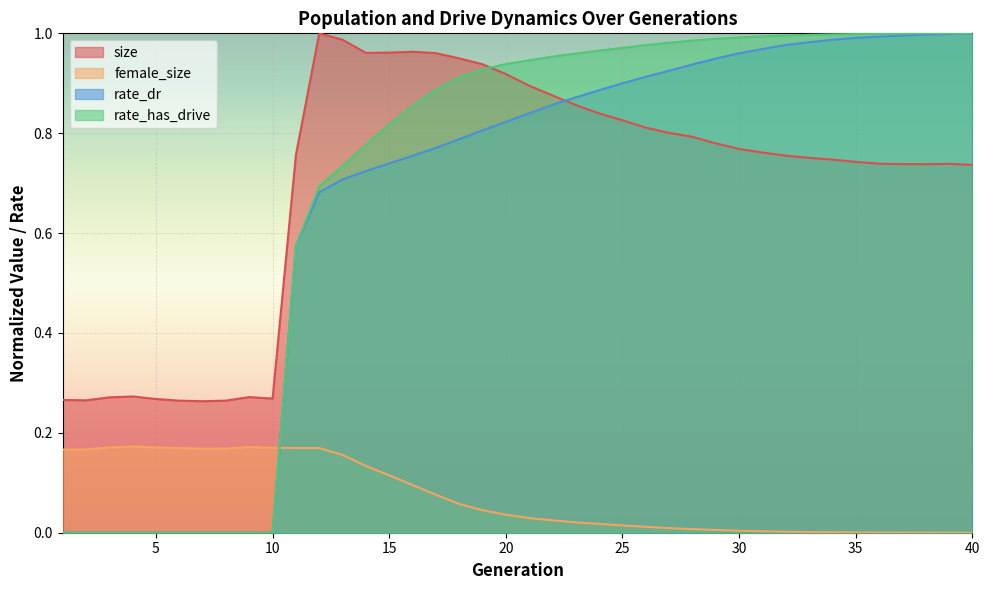

True or false: female_size and size intersect in this chart.

False